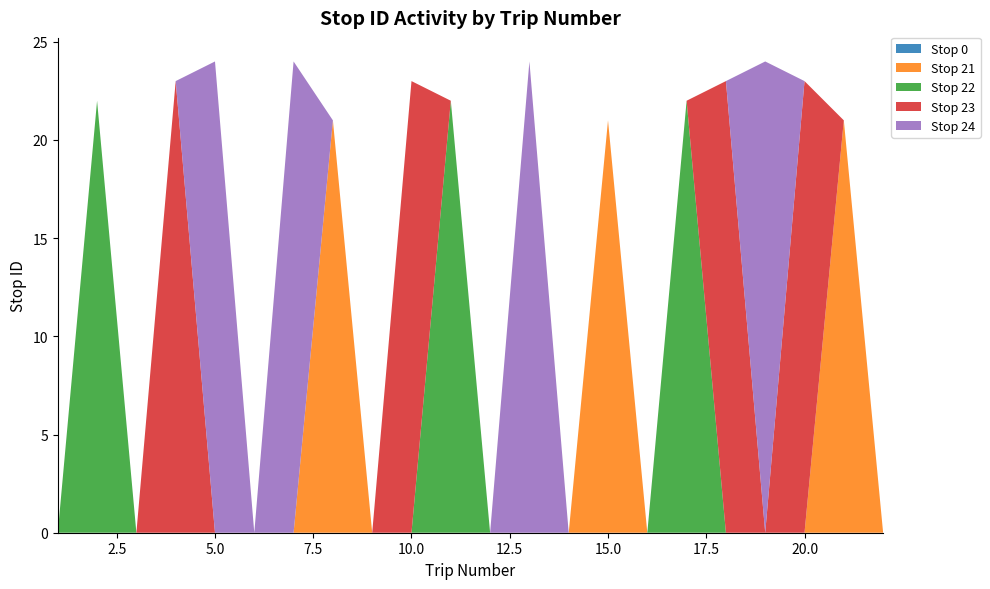

Reading right to left, what are all the values shown in this chart?

Stop 0: 22=0	21=0	20=0	19=0	18=0	17=0	16=0	15=0	14=0	13=0	12=0	11=0	10=0	9=0	8=0	7=0	6=0	5=0	4=0	3=0	2=0	1=0
Stop 21: 22=0	21=21	20=0	19=0	18=0	17=0	16=0	15=21	14=0	13=0	12=0	11=0	10=0	9=0	8=21	7=0	6=0	5=0	4=0	3=0	2=0	1=0
Stop 22: 22=0	21=0	20=0	19=0	18=0	17=22	16=0	15=0	14=0	13=0	12=0	11=22	10=0	9=0	8=0	7=0	6=0	5=0	4=0	3=0	2=22	1=0
Stop 23: 22=0	21=0	20=23	19=0	18=23	17=0	16=0	15=0	14=0	13=0	12=0	11=0	10=23	9=0	8=0	7=0	6=0	5=0	4=23	3=0	2=0	1=0
Stop 24: 22=0	21=0	20=0	19=24	18=0	17=0	16=0	15=0	14=0	13=24	12=0	11=0	10=0	9=0	8=0	7=24	6=0	5=24	4=0	3=0	2=0	1=0